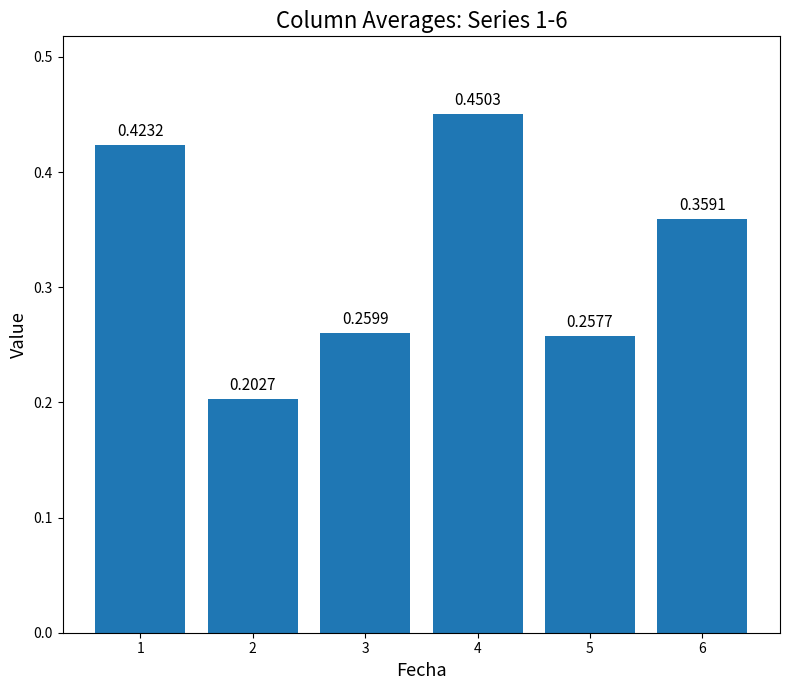

What is the sum of all values?

2.0